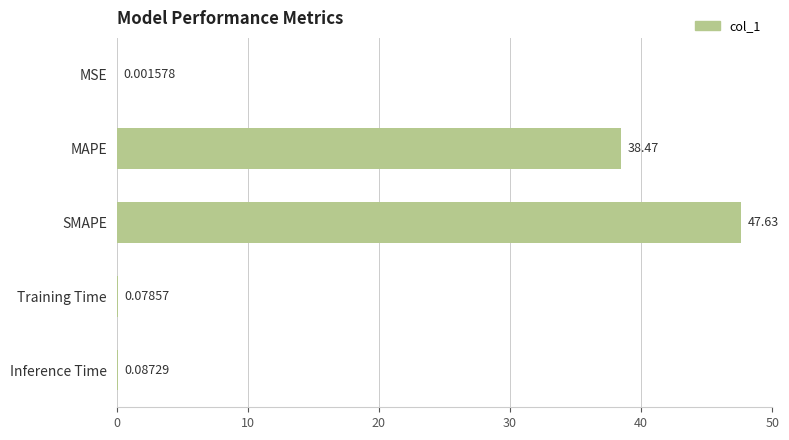

What is the sum of all values?

86.3